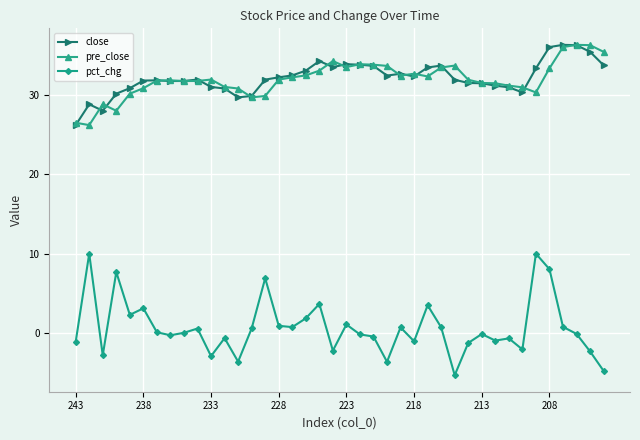

What is the sum of all pct_chg values?

26.7